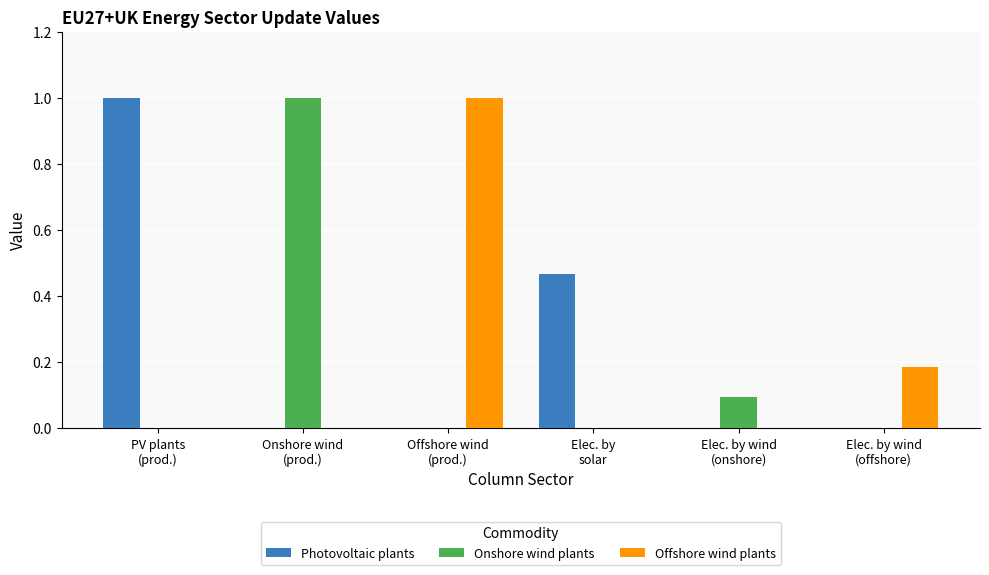

What is the greatest value displayed?

1.0